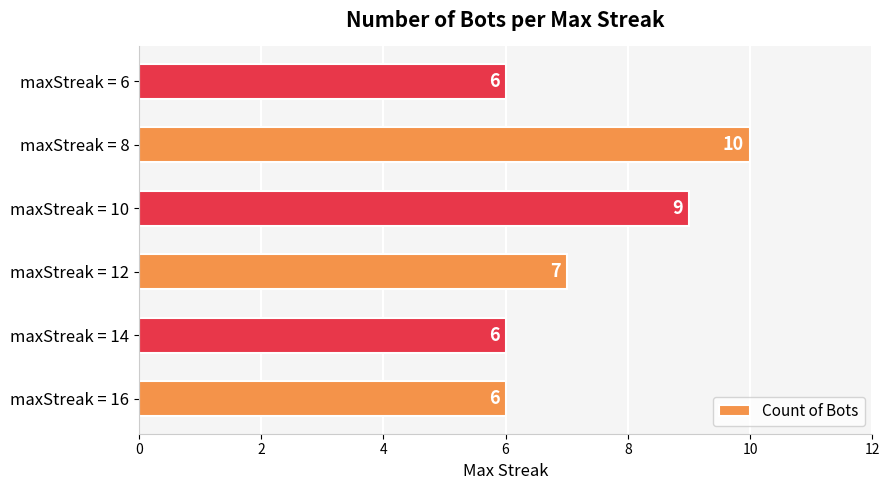

The chart shows a value of 3 at maxStreak = 16. True or false?

False